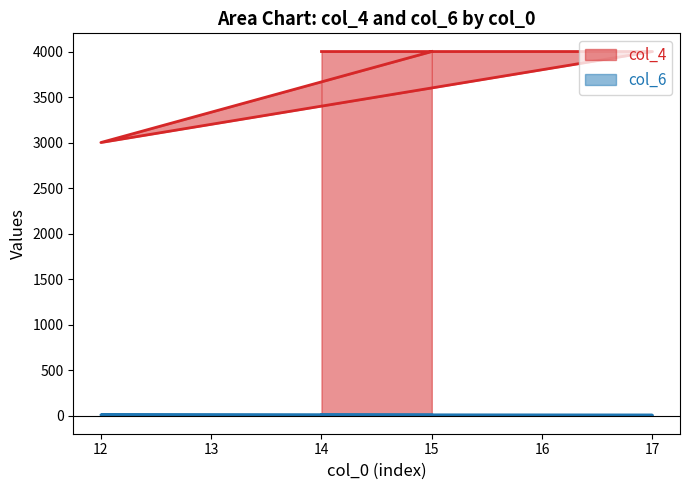

What is the average value of the col_4 series?

3750